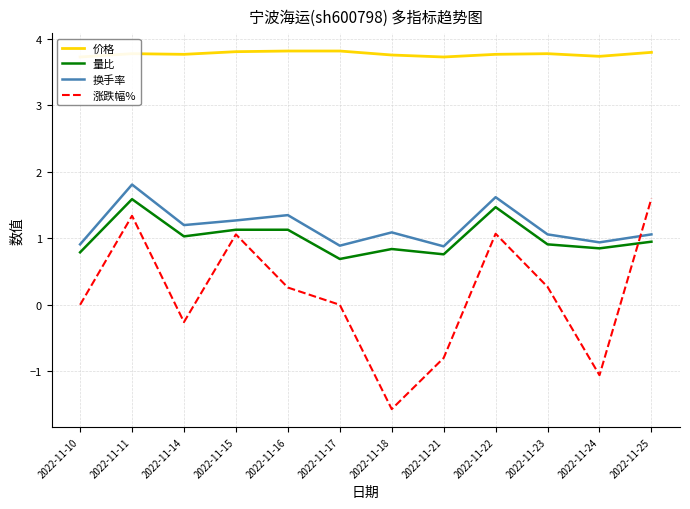

At which category does 涨跌幅% reach its first local peak?

2022-11-11